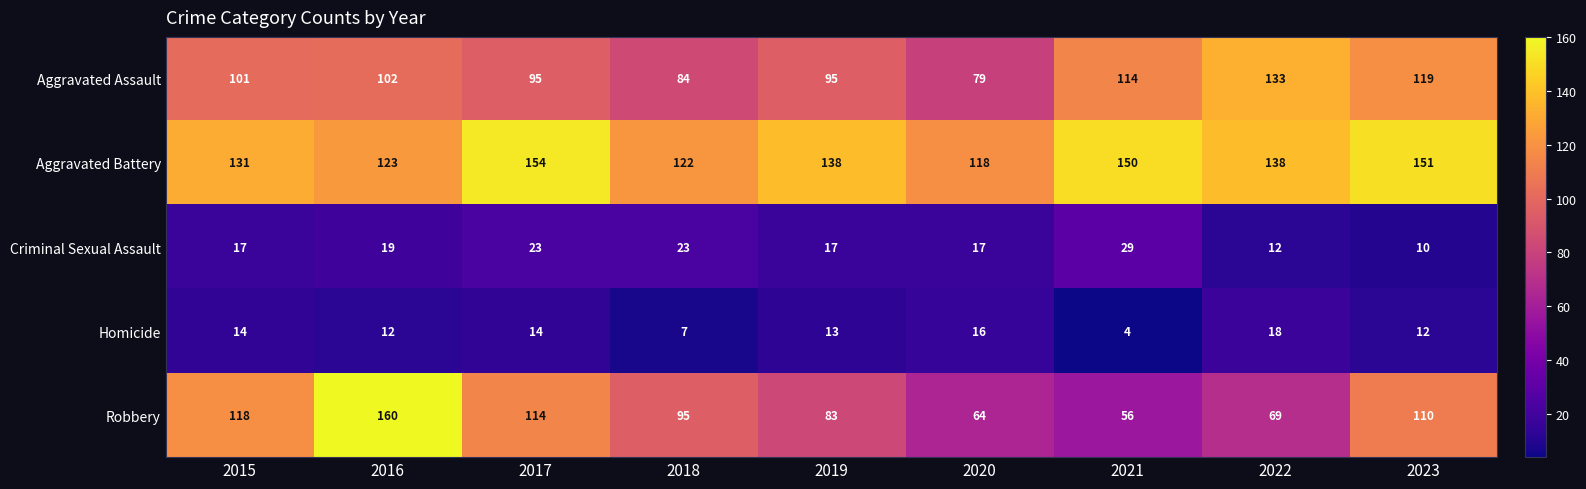

At which label does Homicide reach its peak?

2022